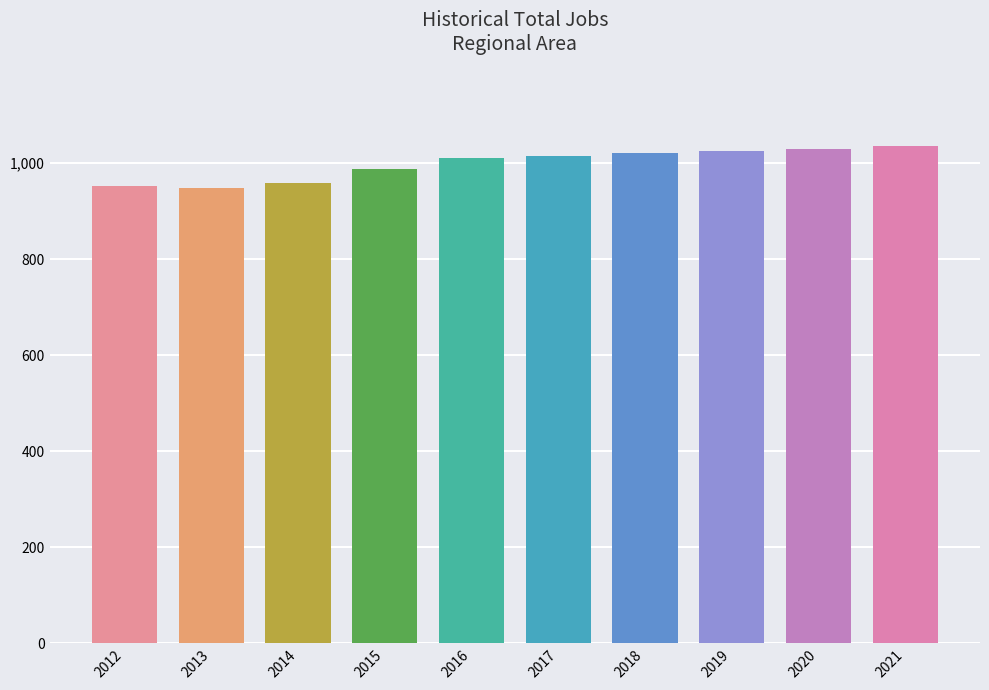

What is the ratio of the value at 2021 to the value at 2017?

1.0